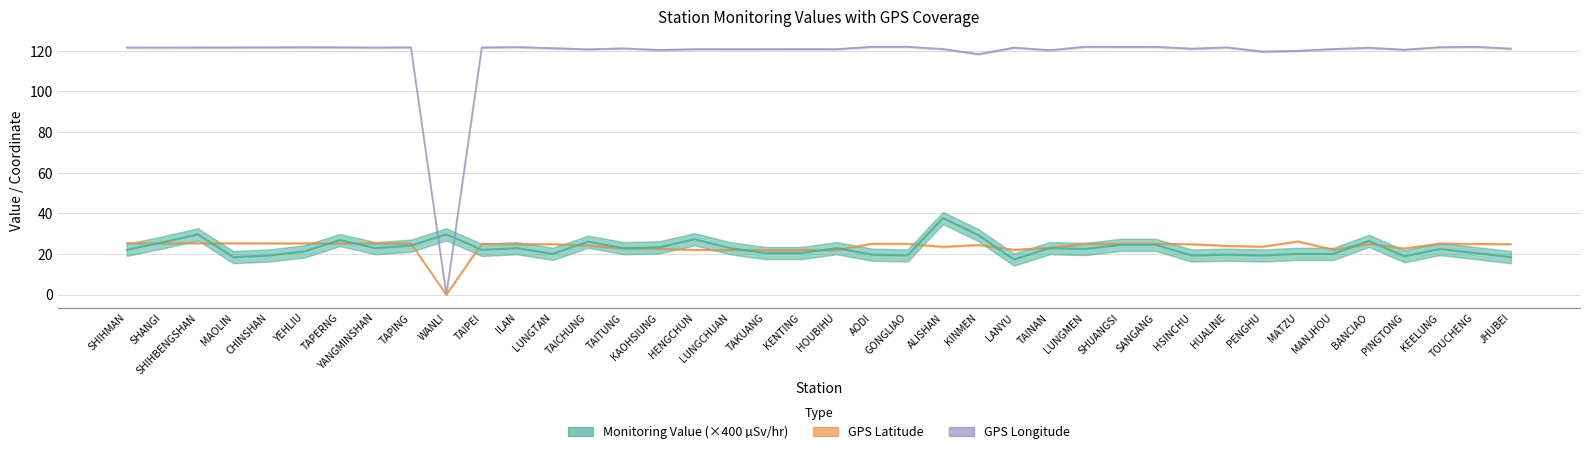

What value does the GPS Longitude series have at SANGANG?

121.9